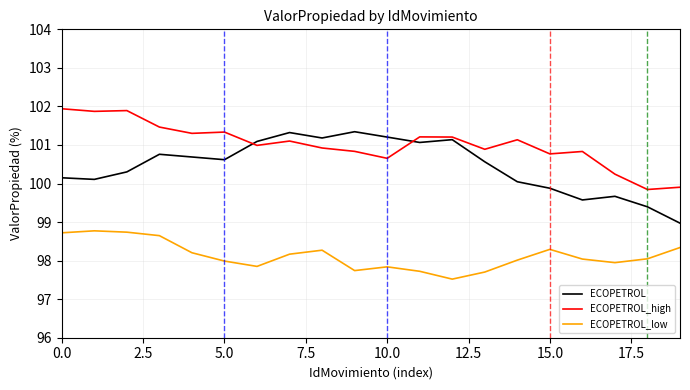

True or false: ECOPETROL_low and ECOPETROL intersect in this chart.

False